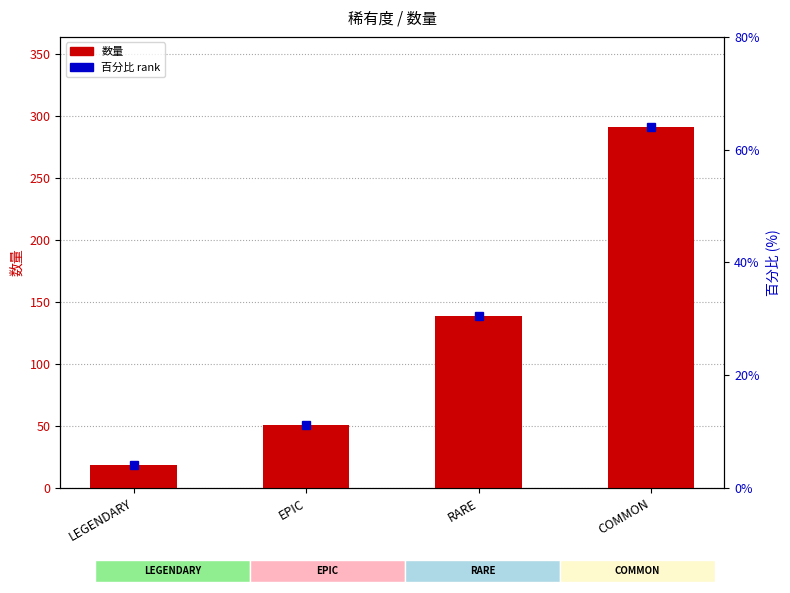

What is the difference between the values at COMMON and RARE?

152